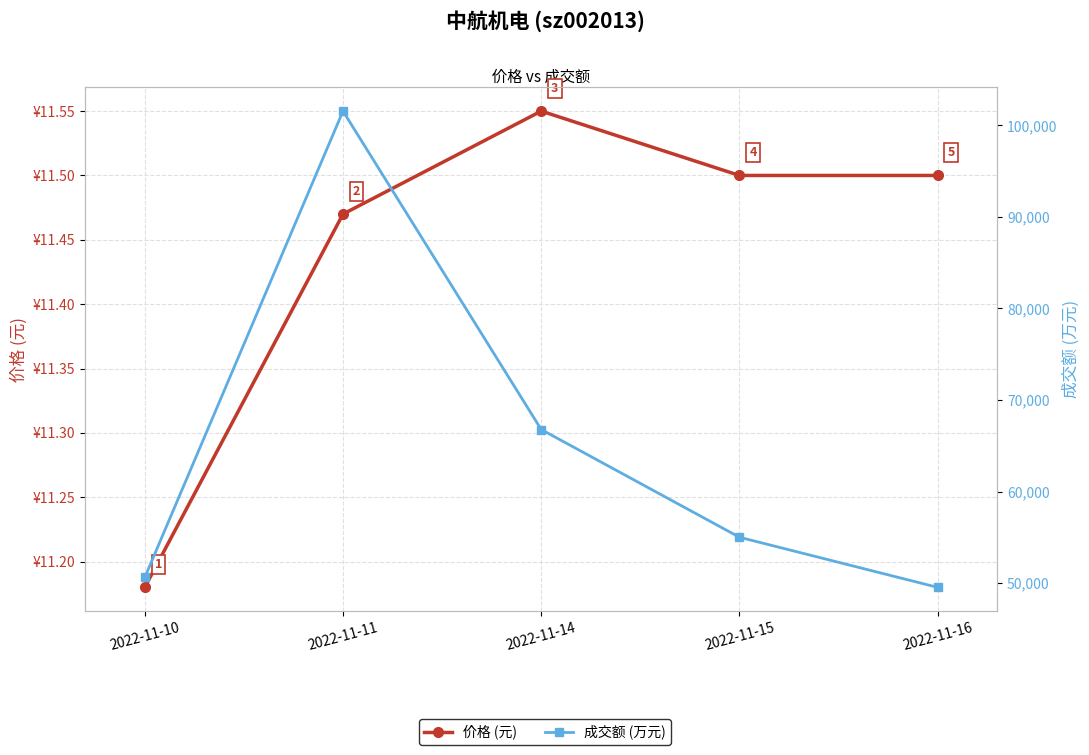

True or false: 价格 (元) has more than 1 interior local peaks.

False